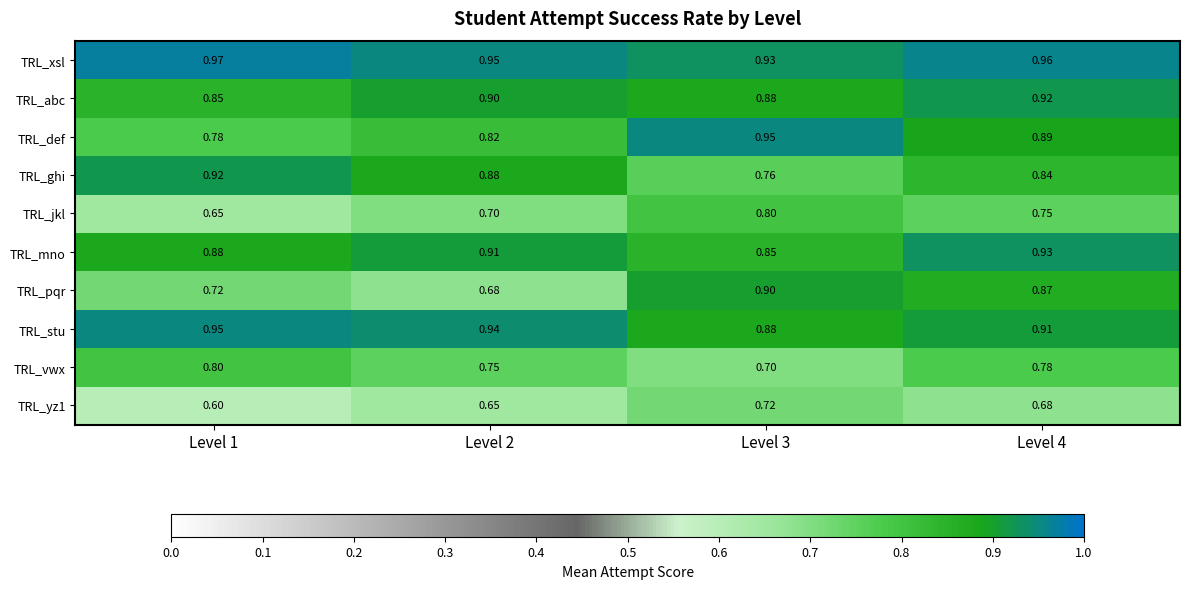

Between Level 1 and Level 3, which series saw the biggest shift?

TRL_pqr